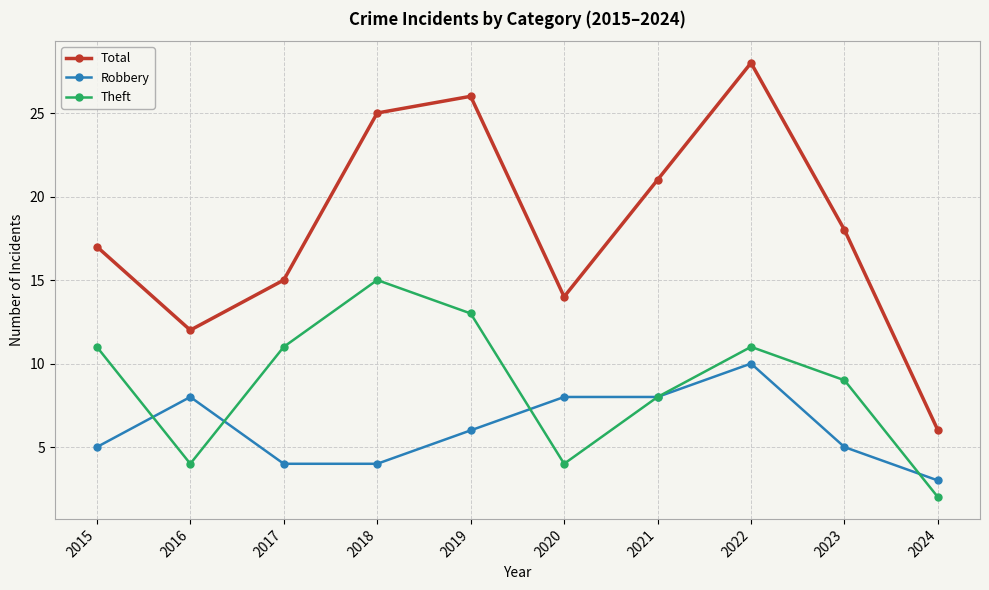

True or false: Robbery has more than 0 interior local peaks.

True